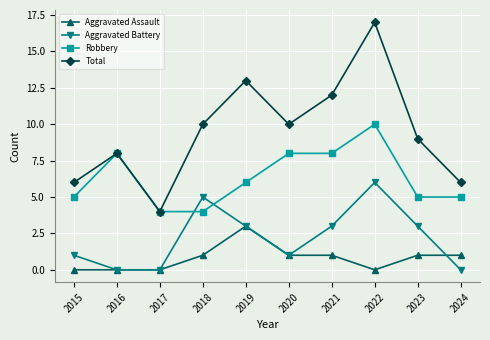

At which category does the chart reach its peak across all series?

2022